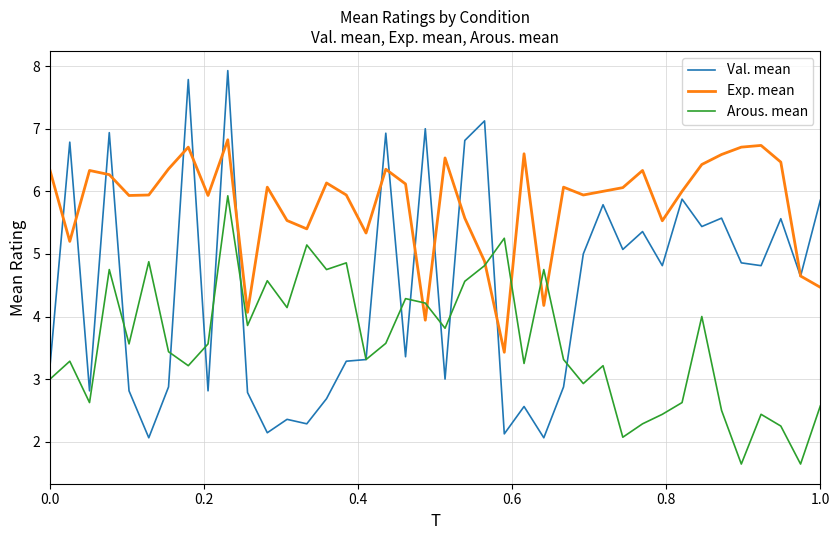

What is the lowest value of the Val. mean series?

2.1